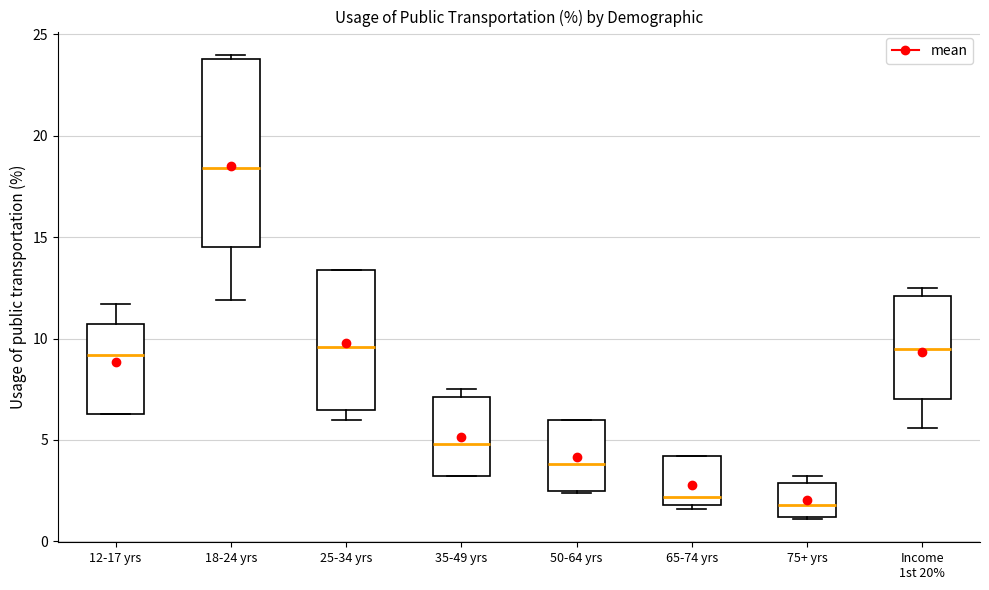

Reading left to right, read every box against the y-axis: the position of its median line, the range the box covers, and the ends of its whiskers. The values are not printed on the chart, so give them approximately, as read against the axis.

12-17 yrs: median 9.0, box 6.5 to 10.5, whiskers 6.5 to 11.5
18-24 yrs: median 18.5, box 14.5 to 24.0, whiskers 12.0 to 24.0 (just above the box's upper edge)
25-34 yrs: median 9.5, box 6.5 to 13.5, whiskers 6.0 to 13.5
35-49 yrs: median 5.0, box 3.0 to 7.0, whiskers 3.0 to 7.5
50-64 yrs: median 4.0, box 2.5 to 6.0, whiskers 2.5 to 6.0
65-74 yrs: median 2.0 (just above the box's lower edge), box 2.0 to 4.0, whiskers 1.5 to 4.0
75+ yrs: median 2.0, box 1.0 to 3.0, whiskers 1.0 to 3.0 (just above the box's upper edge)
Income 1st 20%: median 9.5, box 7.0 to 12.0, whiskers 5.5 to 12.5